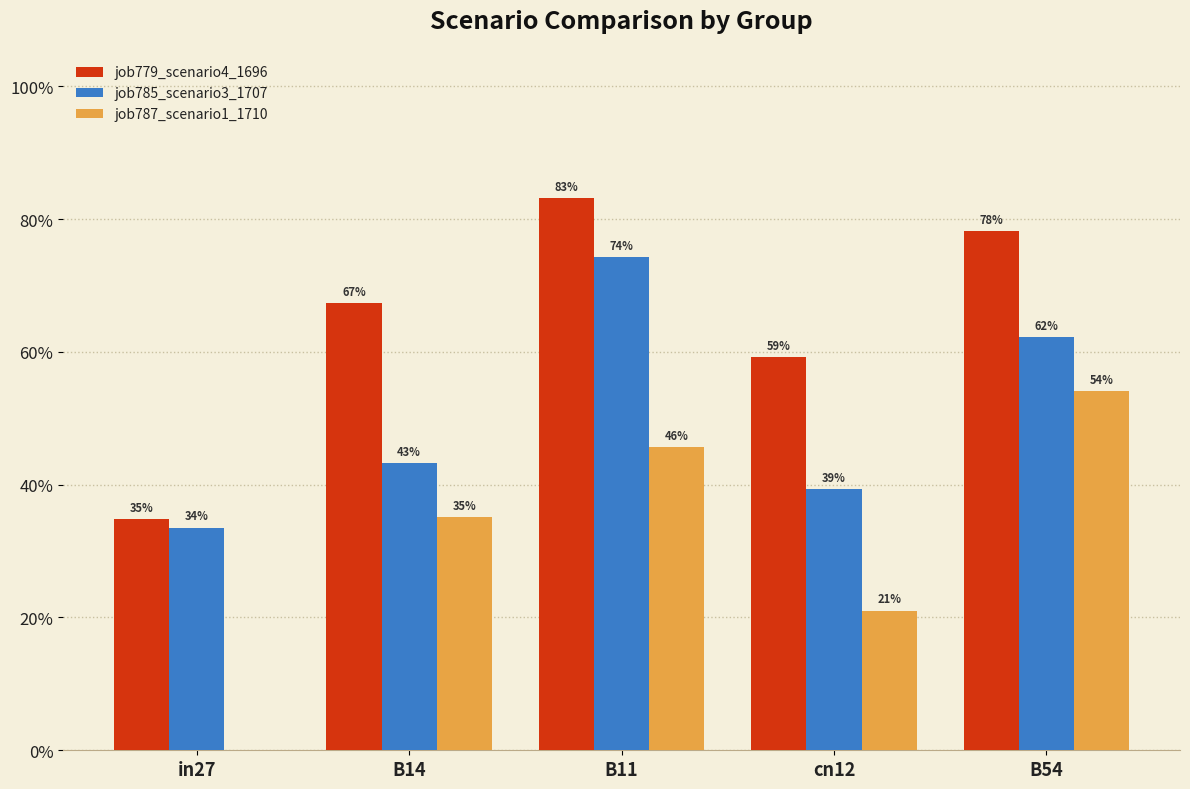

List the series in order of their peak value, lowest first.

job787_scenario1_1710, job785_scenario3_1707, job779_scenario4_1696